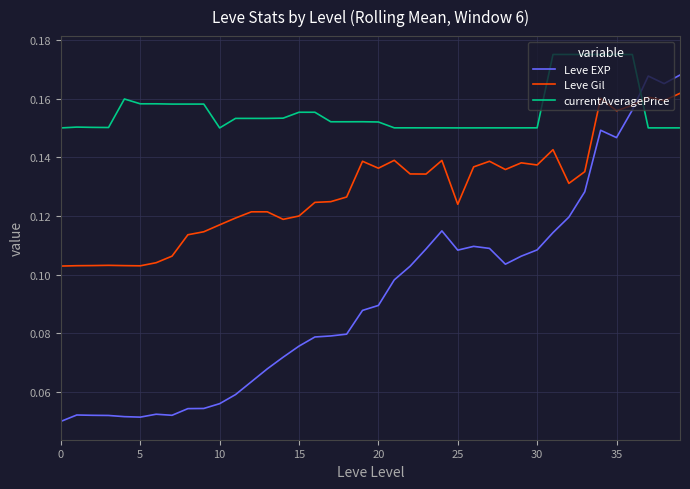

How many times do currentAveragePrice and Leve EXP cross each other?

1